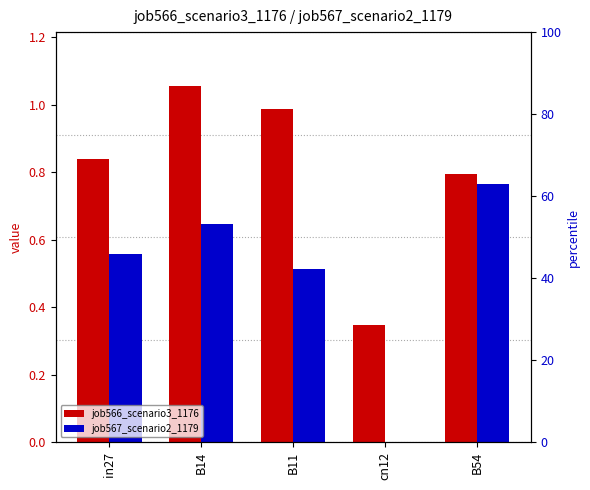

Reading left to right, transcribe all the data shown in this chart.

job566_scenario3_1176: 0.8	1.1	1.0	0.3	0.8
job567_scenario2_1179: 0.6	0.6	0.5	0.0	0.8